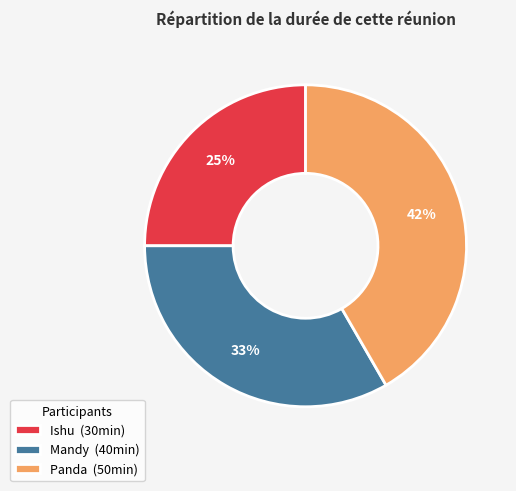

Rank the categories by value from lowest to highest.

Ishu, Mandy, Panda